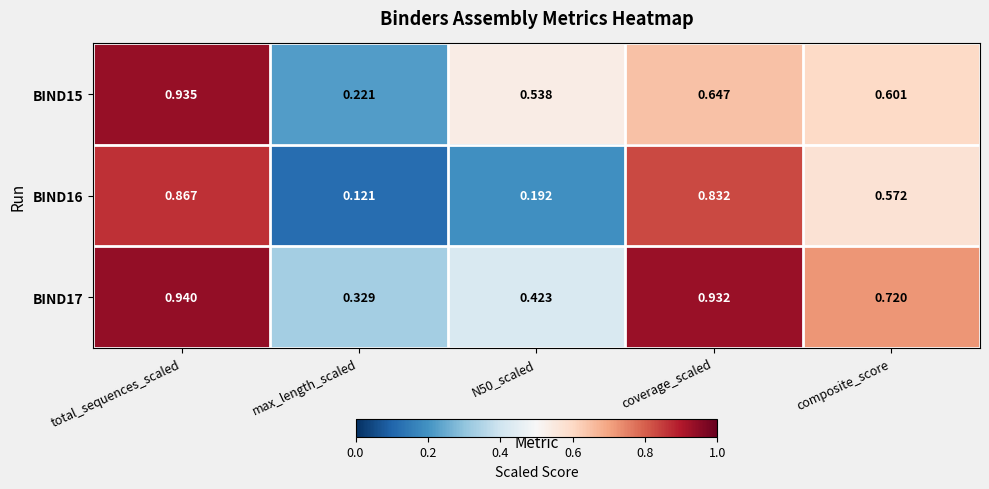

Which category has the lowest value across all series?

max_length_scaled